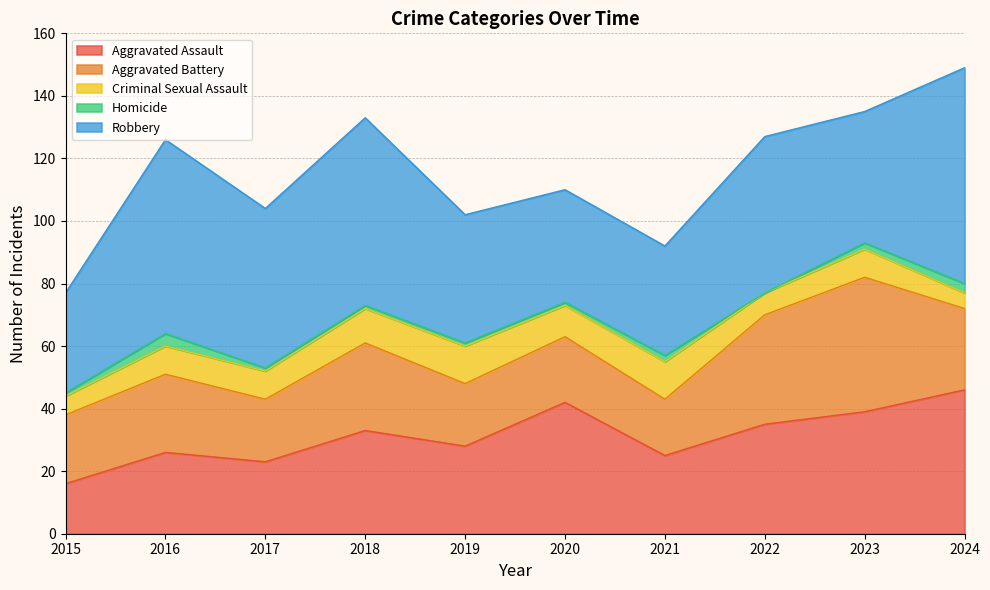

What is the greatest value displayed?

69